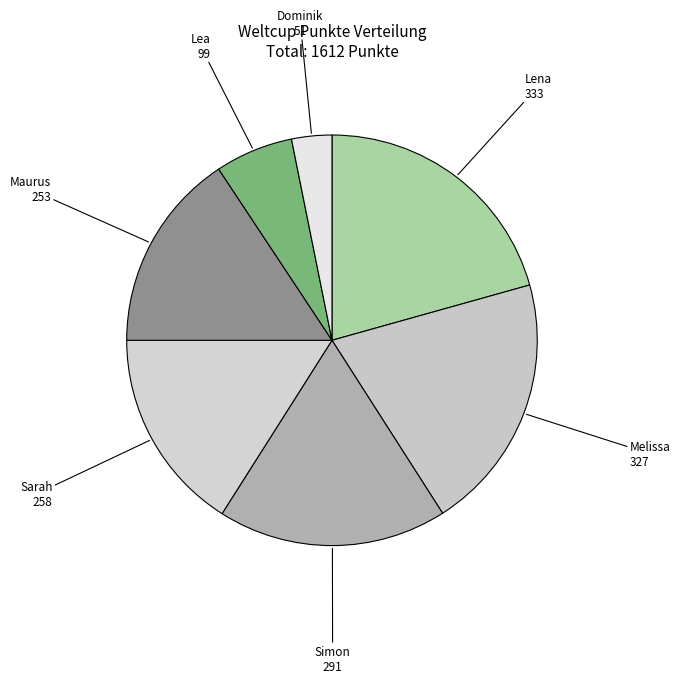

Is it true that Dominik is 3% of the pie?

True